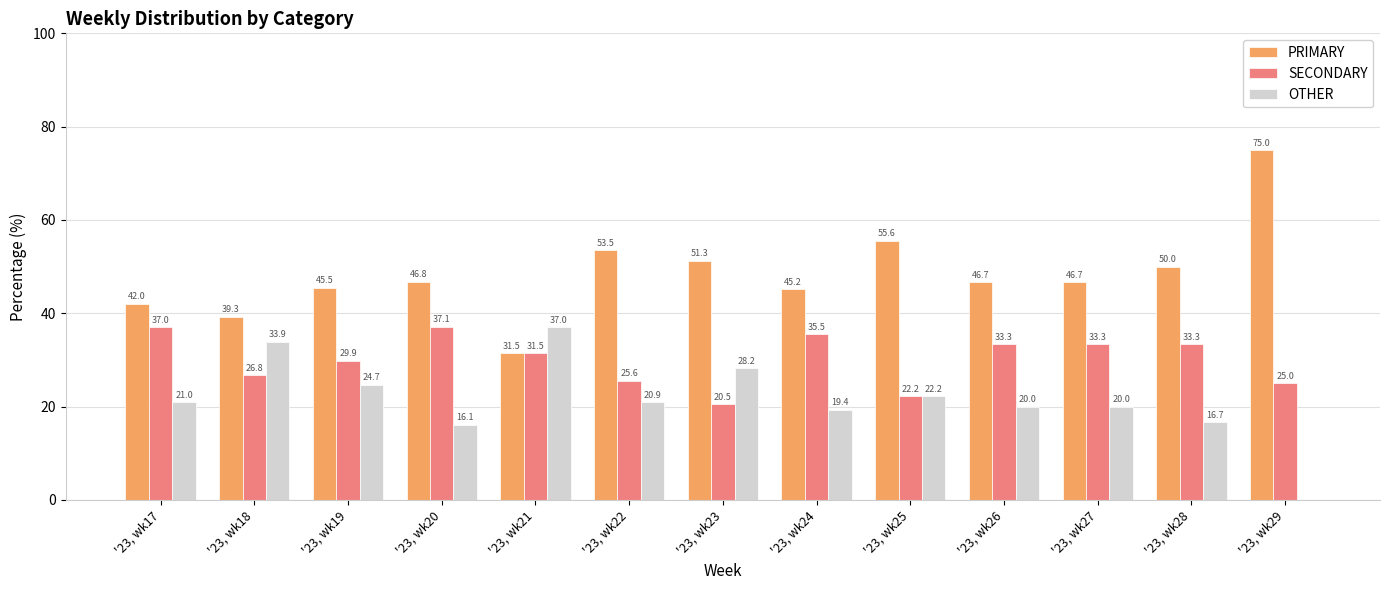

What is the sum of all OTHER values?

280.2